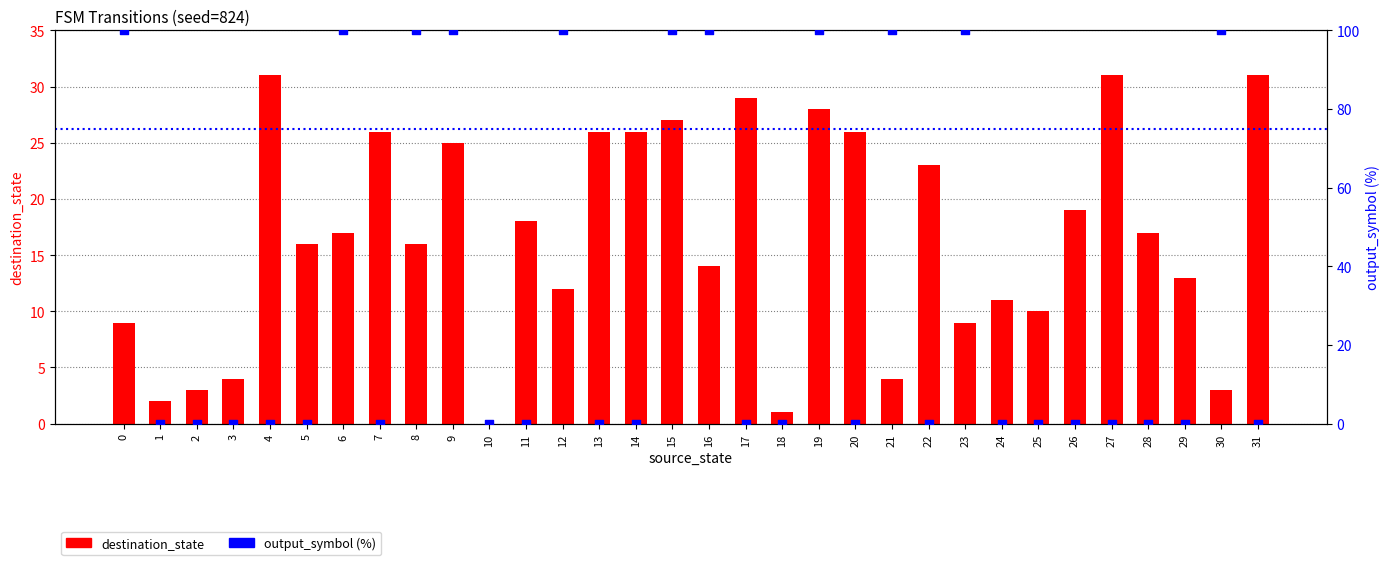

What are all the series names shown in the legend?

destination_state, output_symbol (%)